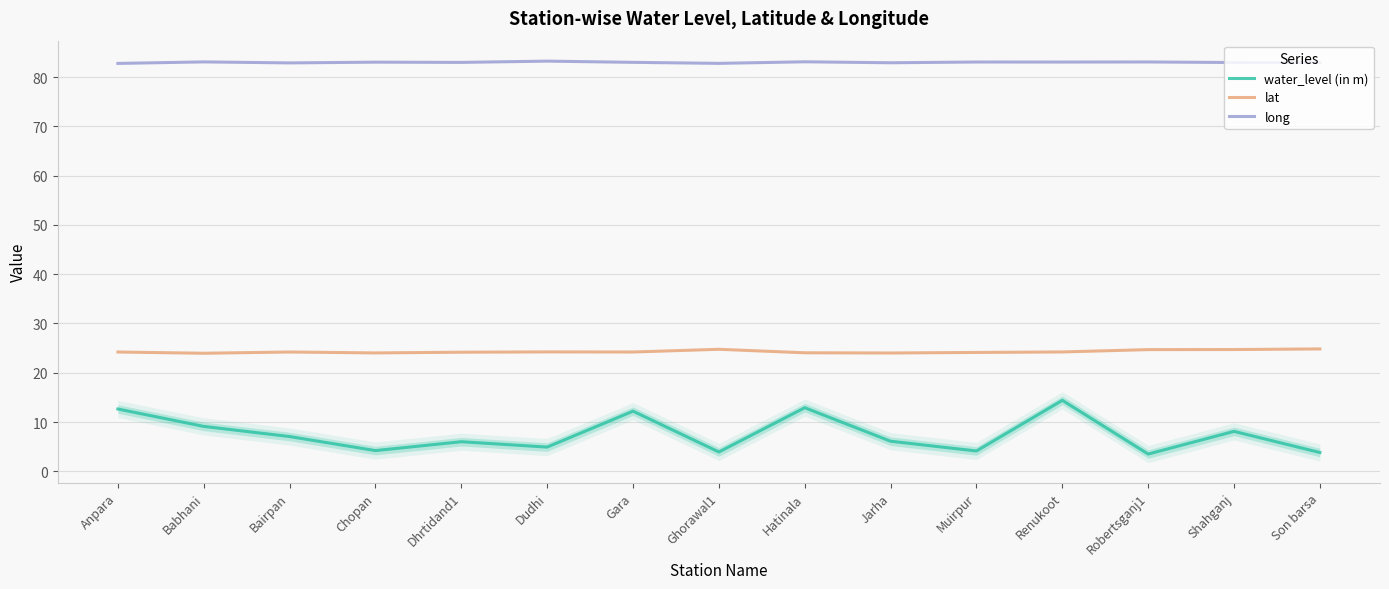

The long series shows 82.9 at Bairpan. True or false?

True